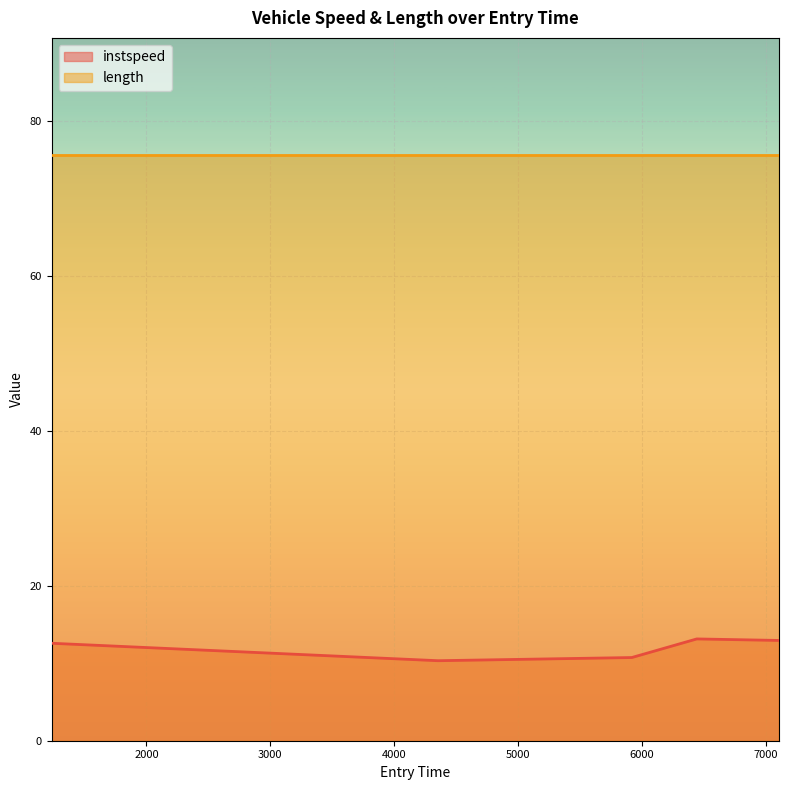

Reading left to right, what are all the values shown in this chart?

12.6	10.3	10.7	13.1	12.9